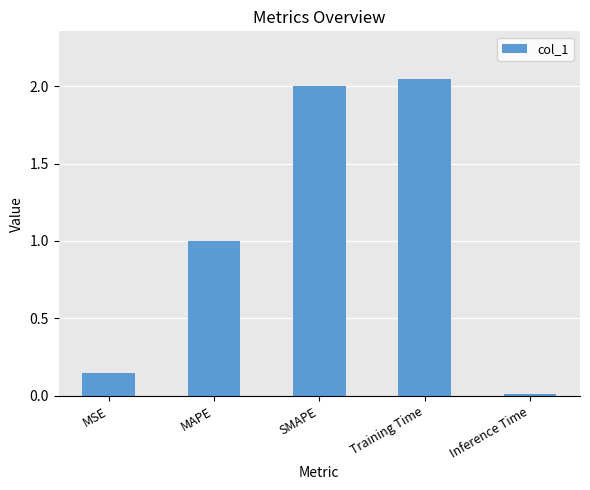

At which label is the value closest to 1?

MAPE